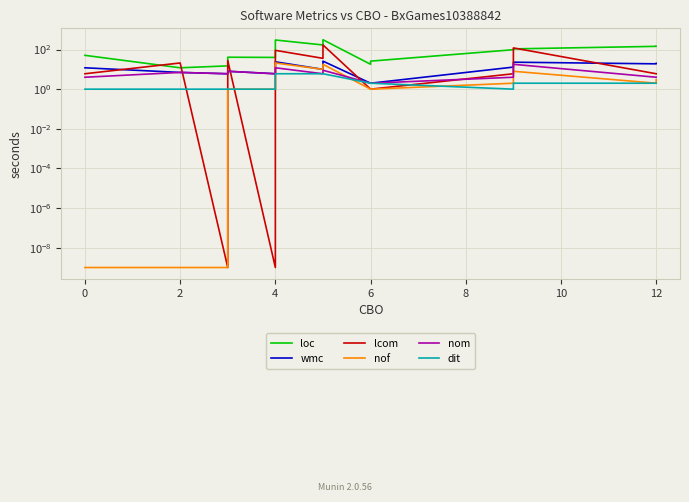

How many data points in nom are above 6?

9